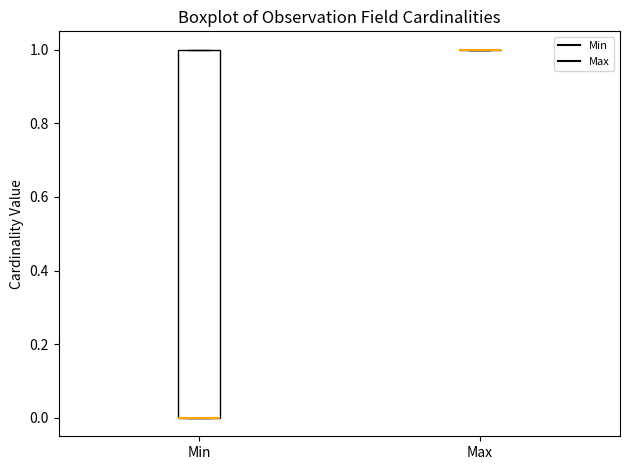

Comparing the boxes themselves (not the whiskers), which one is the tallest?

Min